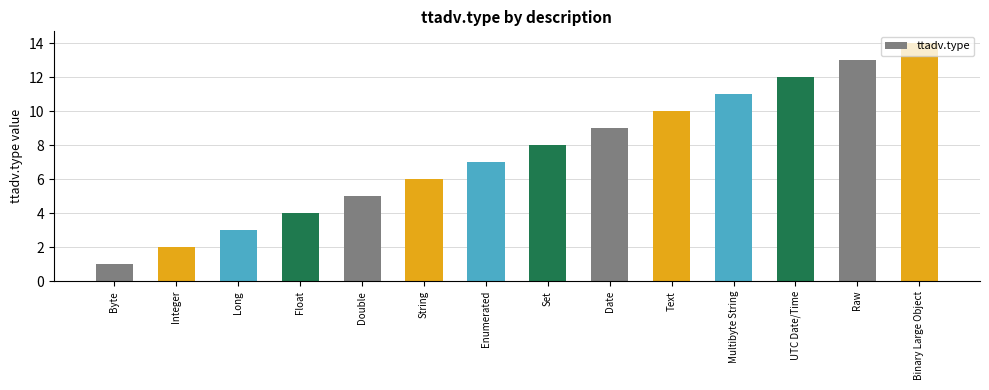

What is the label of the 9th bar from the right?

String